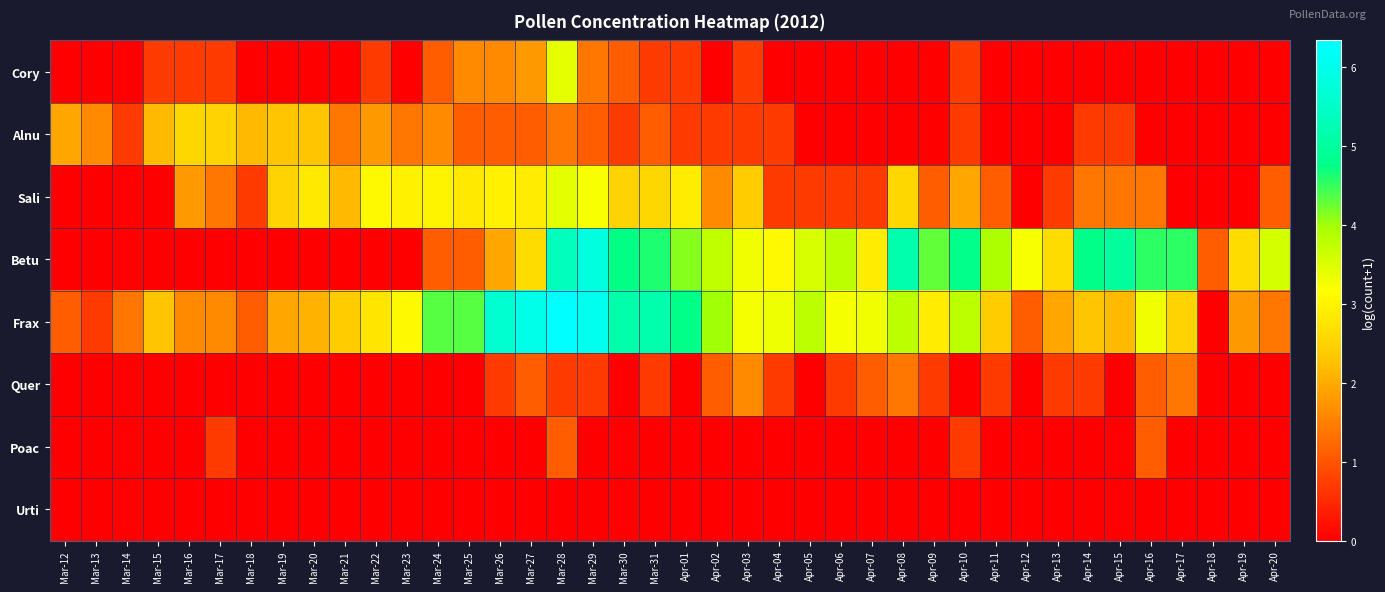

Between Mar-19 and Apr-02, which is larger?

Mar-19